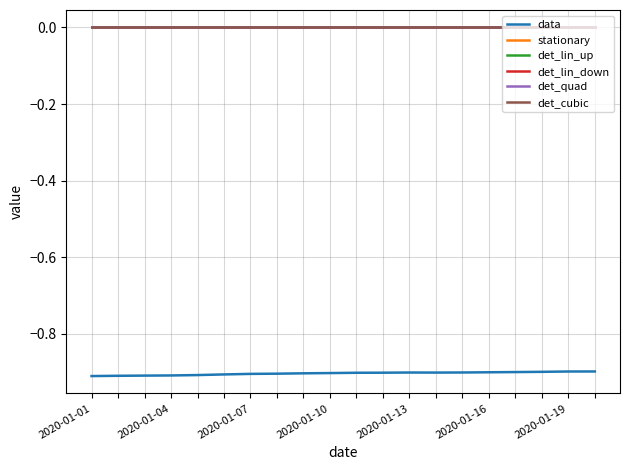

Does the chart have visible grid lines?

Yes